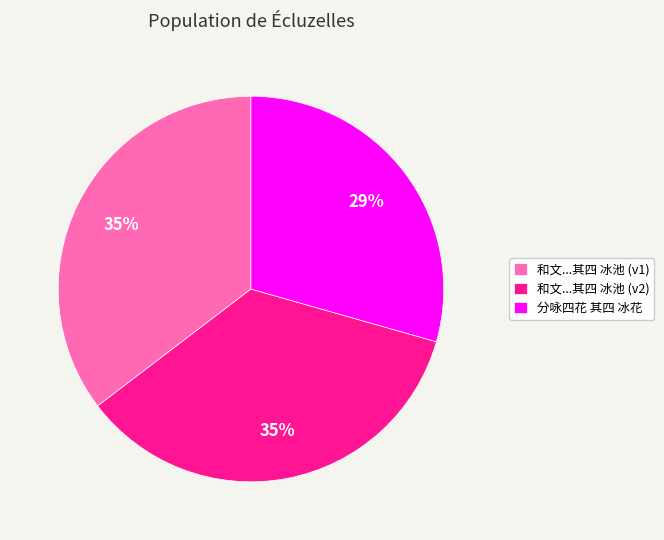

Do 和文...其四 冰池 (v1) and 分咏四花 其四 冰花 together represent more than half of the pie?

Yes